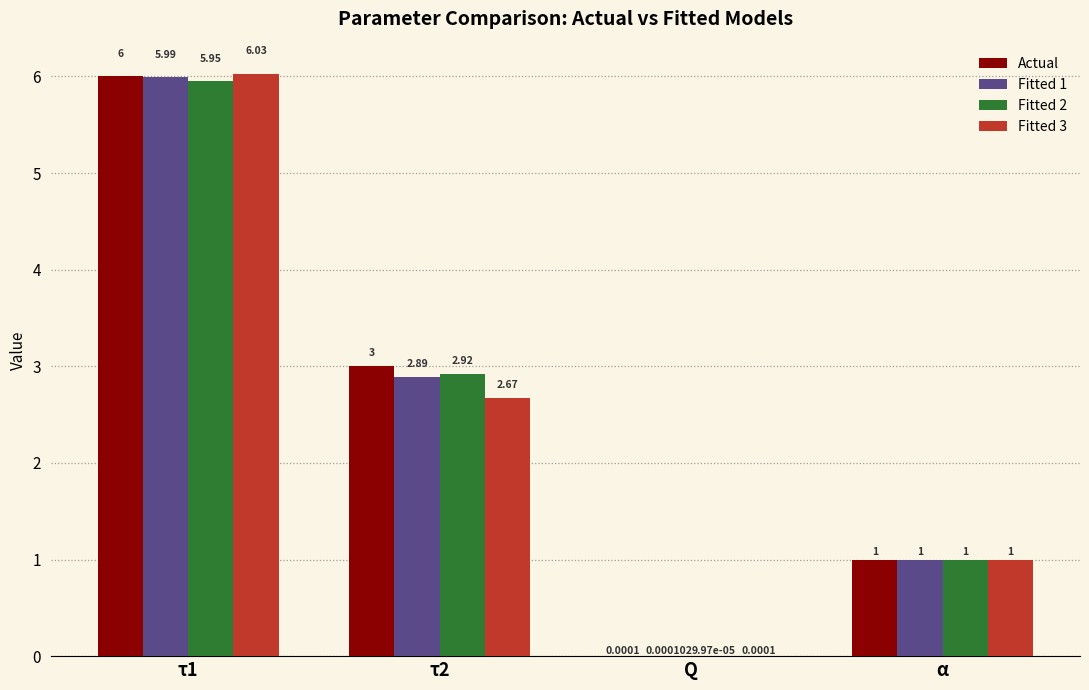

At which category is the sum across all series the highest?

τ1